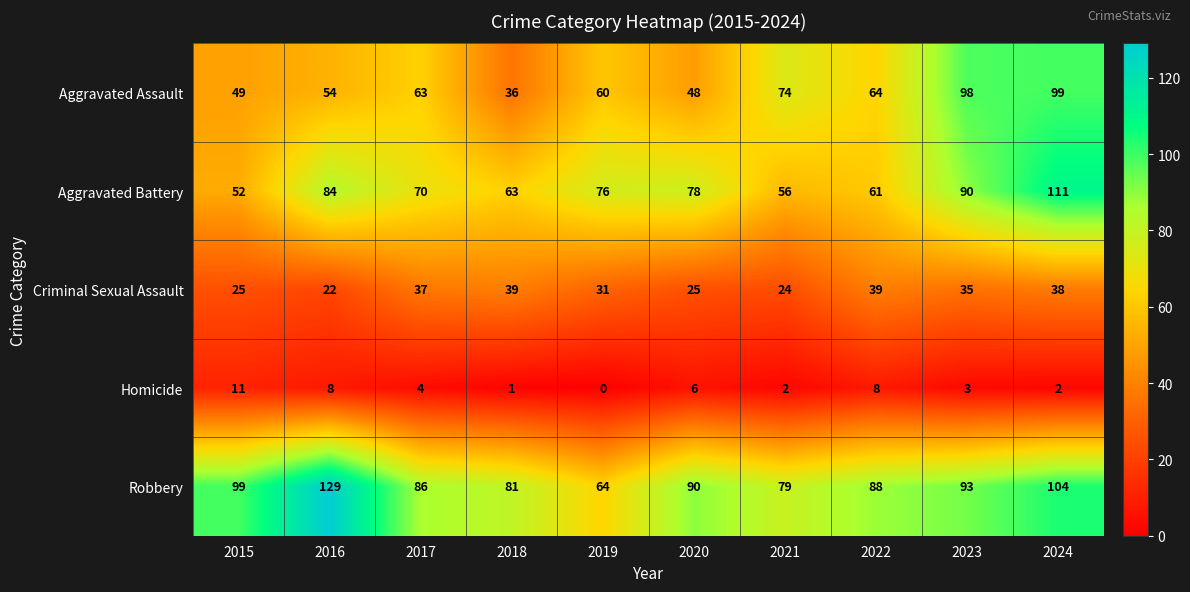

What is the difference between the maximum and second lowest values in the Aggravated Assault series?

51